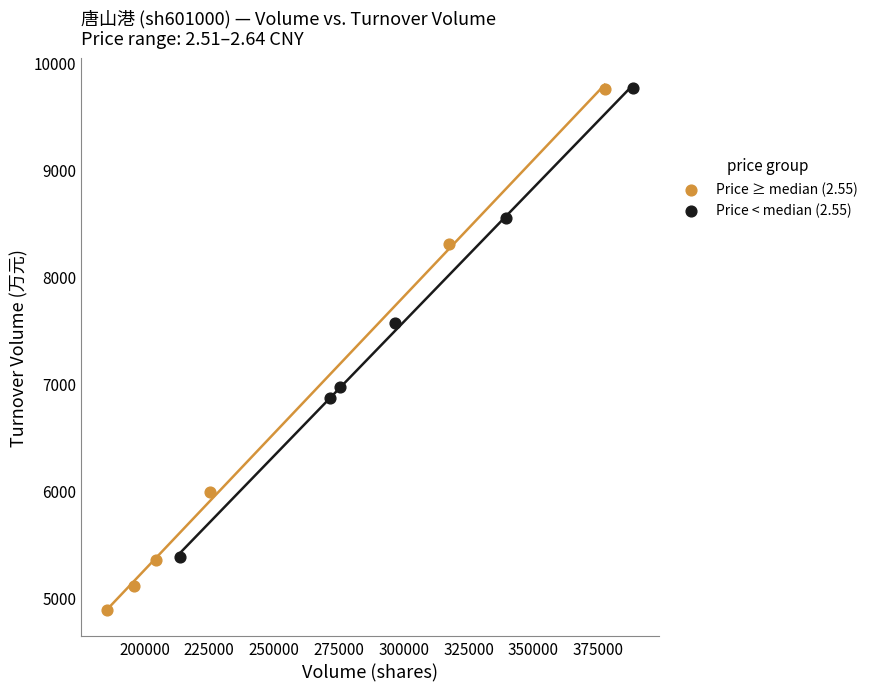

Which series has the largest Y range (max minus min)?

Price ≥ median (2.55)